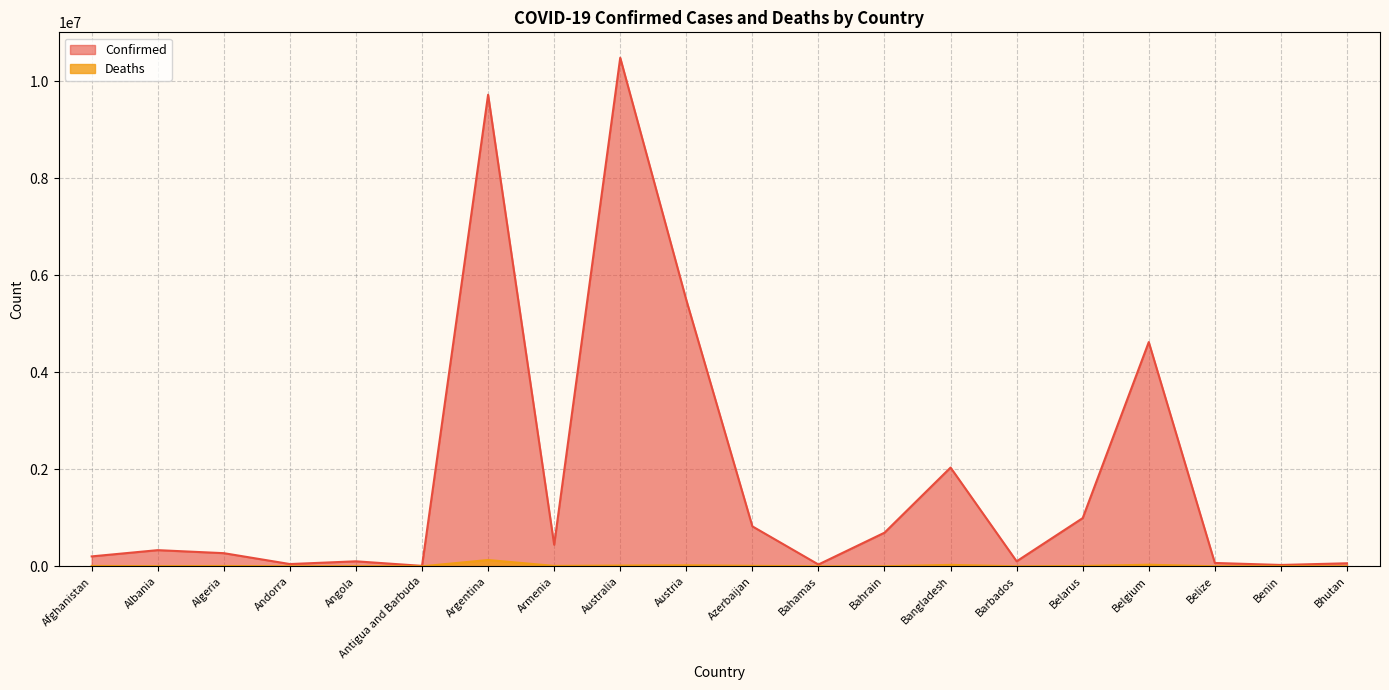

What is the greatest value displayed?

10484025